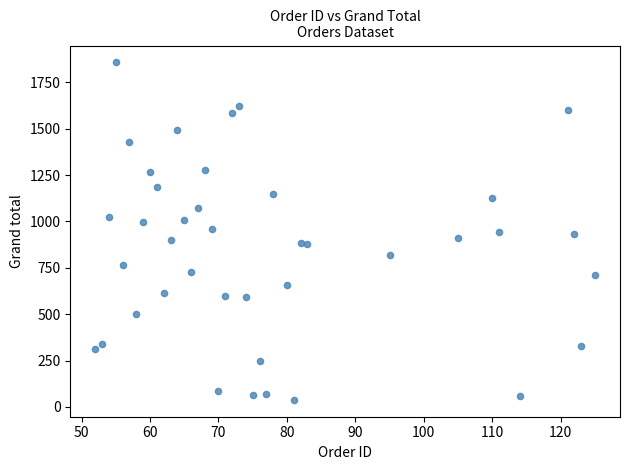

What is the range of X values (max minus min)?

73